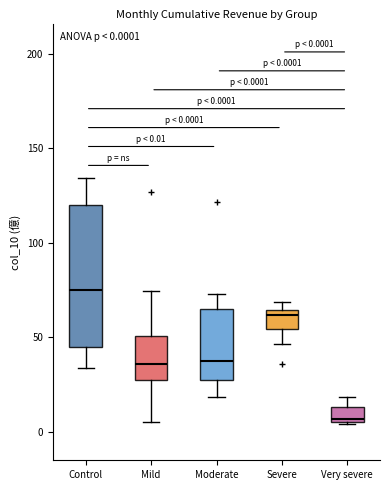

Comparing the boxes themselves (not the whiskers), which one is the tallest?

Control